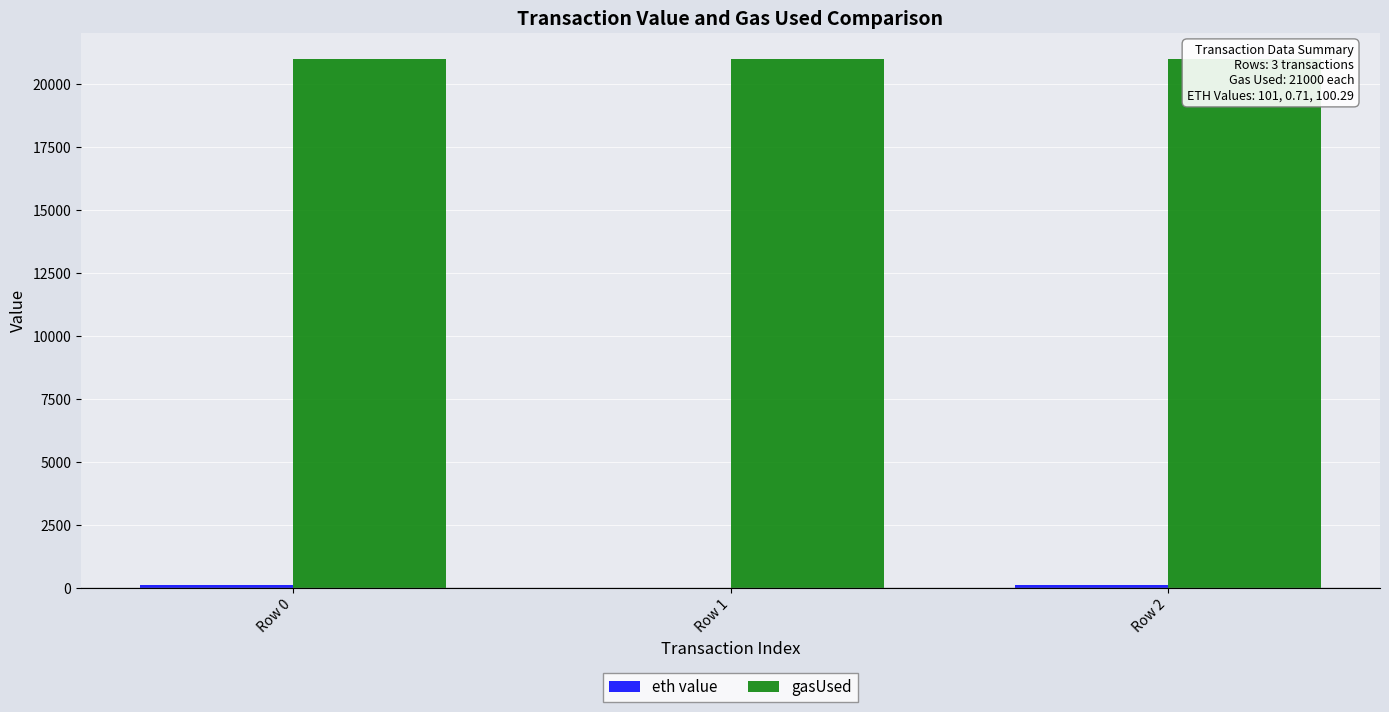

Where is eth value nearest to the value 50?

Row 1